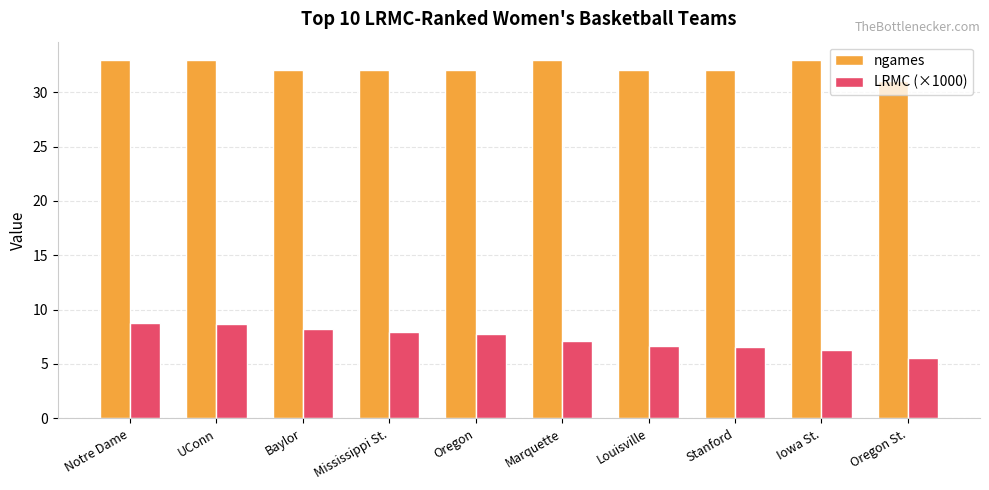

What is the difference between the maximum and minimum values in the ngames series?

2.0